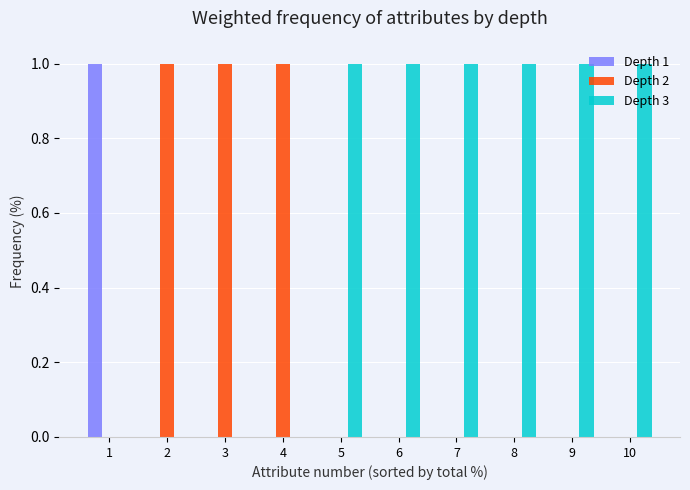

Are the bars grouped side by side (vs. stacked)?

Yes